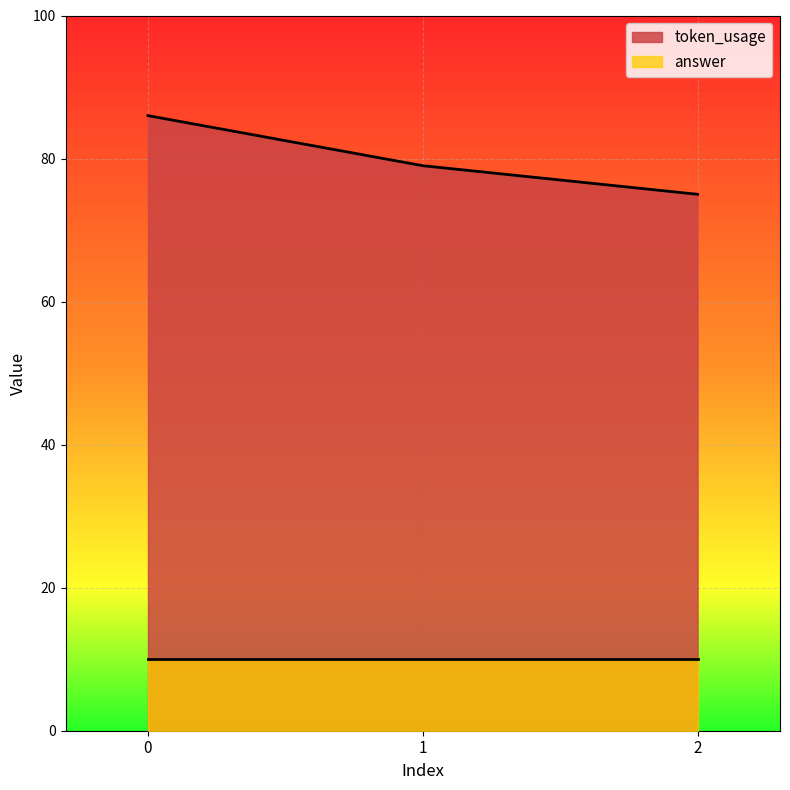

The chart shows a value of 28 at 2. True or false?

False